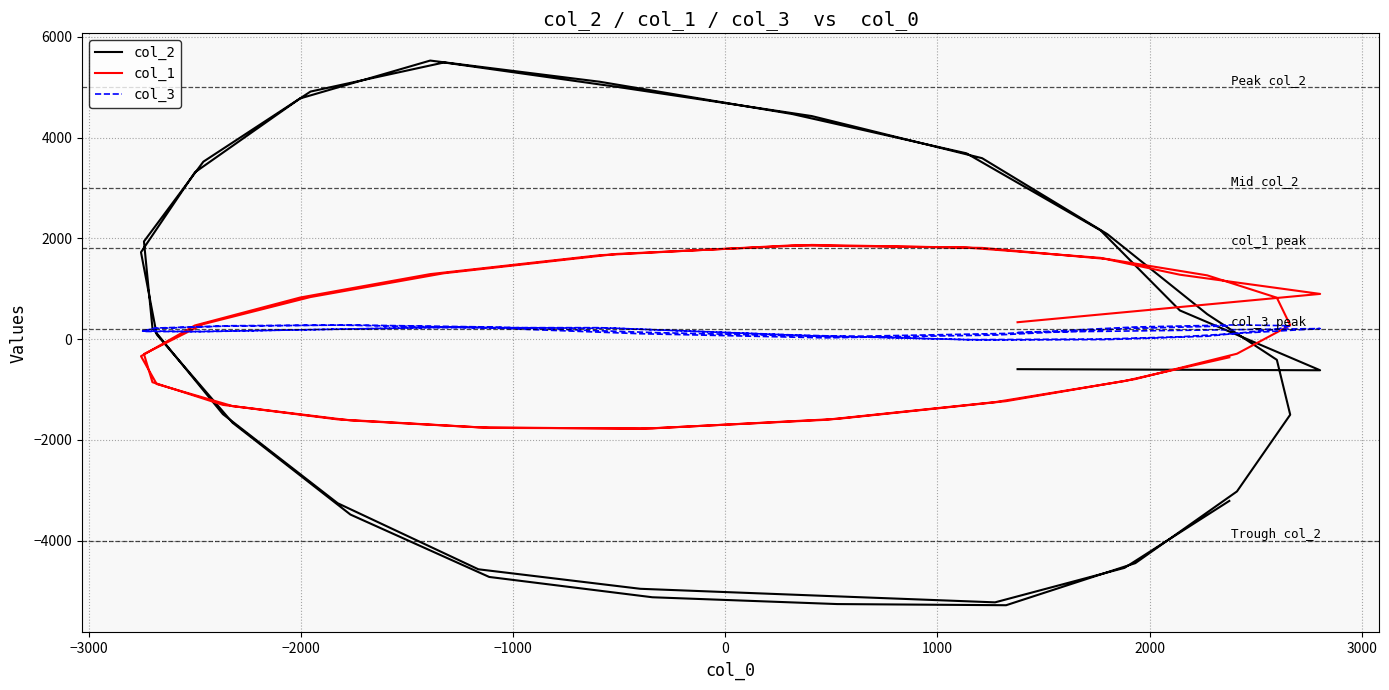

Which series has the largest range (max minus min)?

col_2